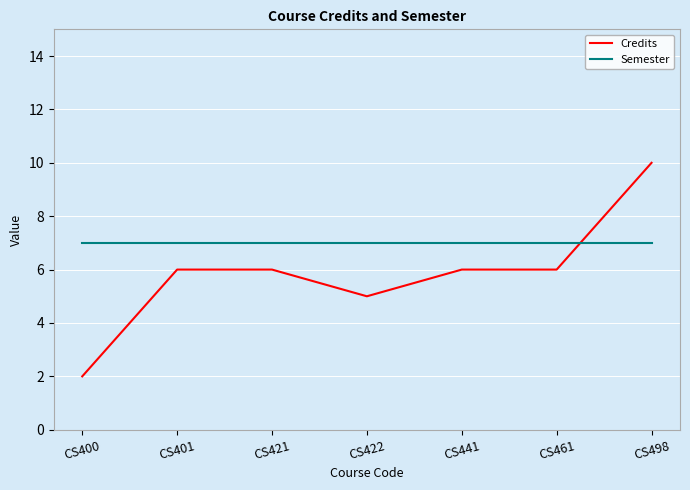

Is this an area chart (filled region under the line)?

No